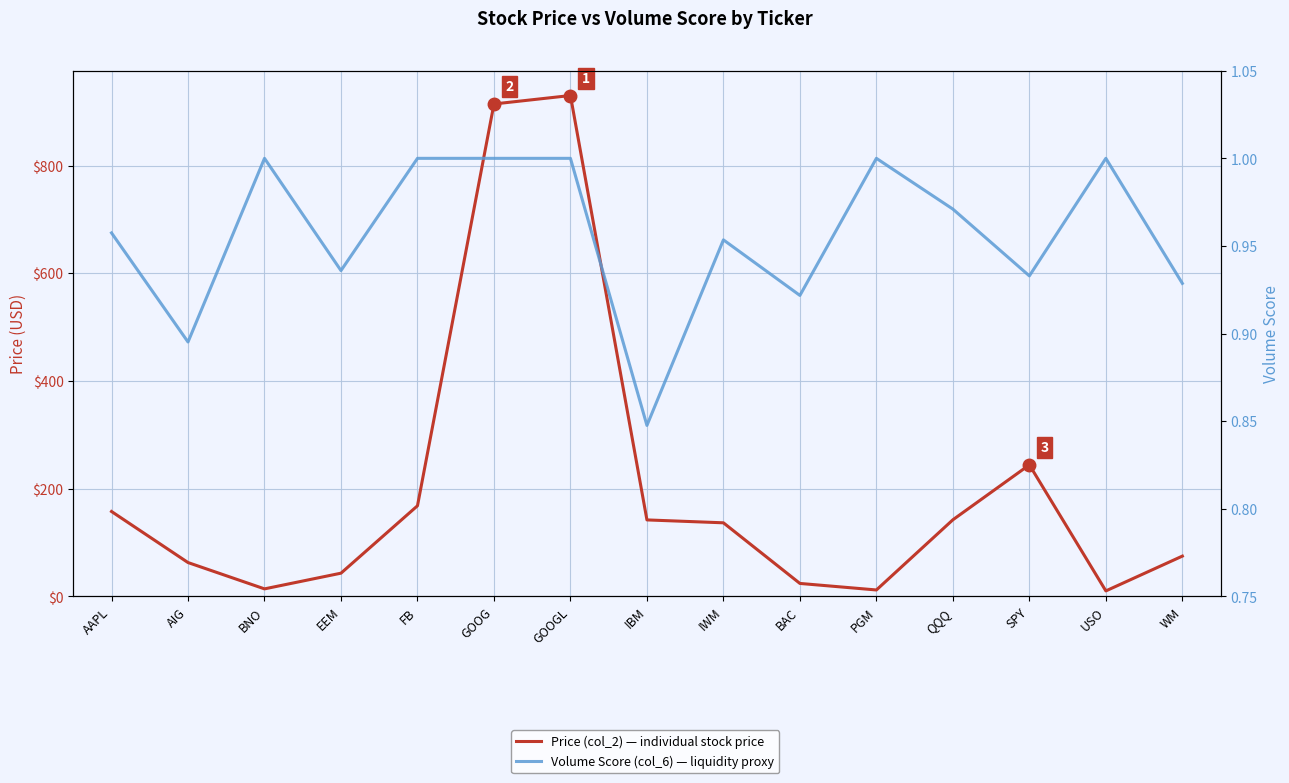

The Volume Score (col_6) — liquidity proxy series shows 1.0 at FB. True or false?

True